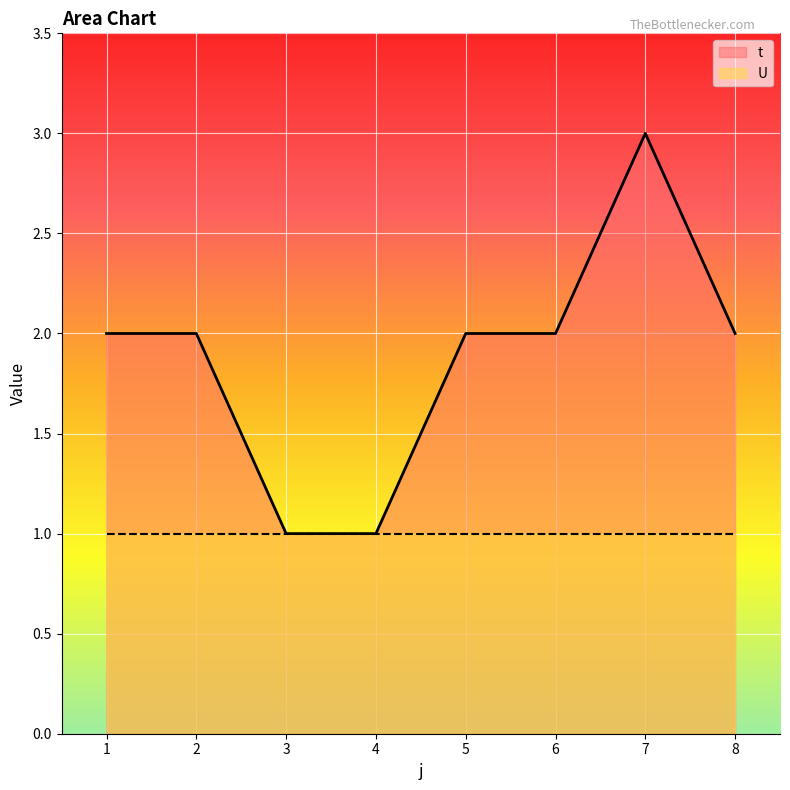

Approximately how many times larger is the value at 8 compared to 7?

0.7